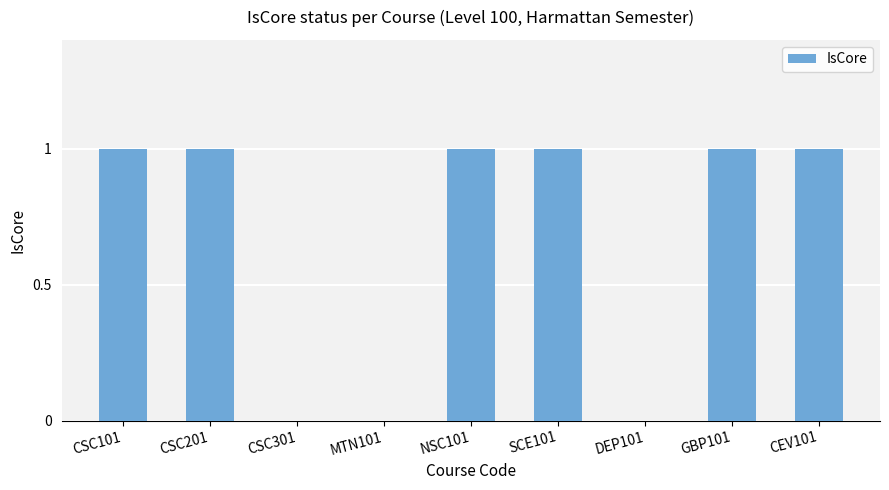

Read the value at GBP101.

1